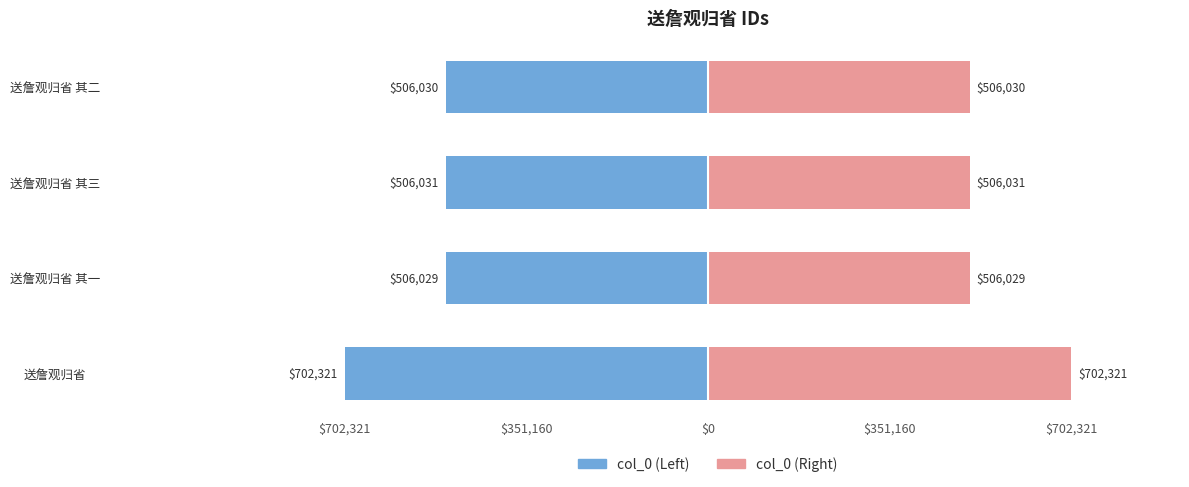

What is the greatest value displayed?

702321